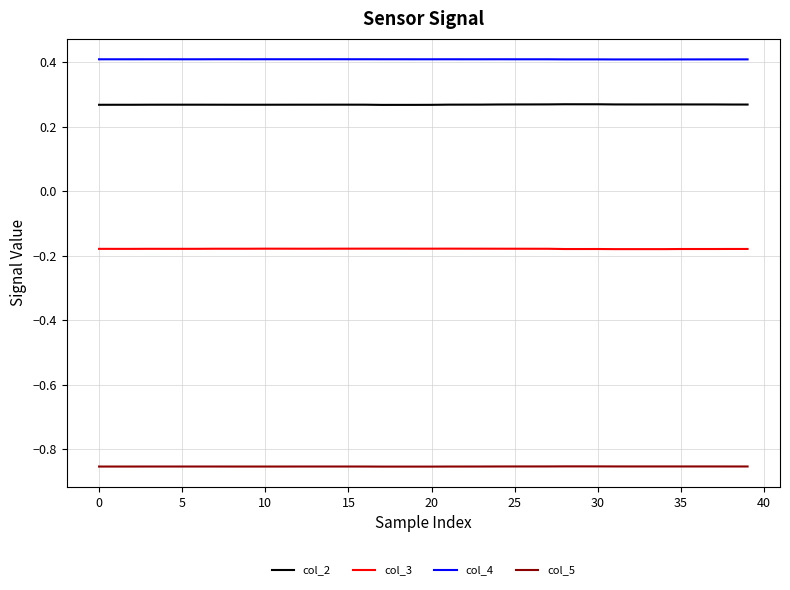

What is the maximum value for col_4?

0.4